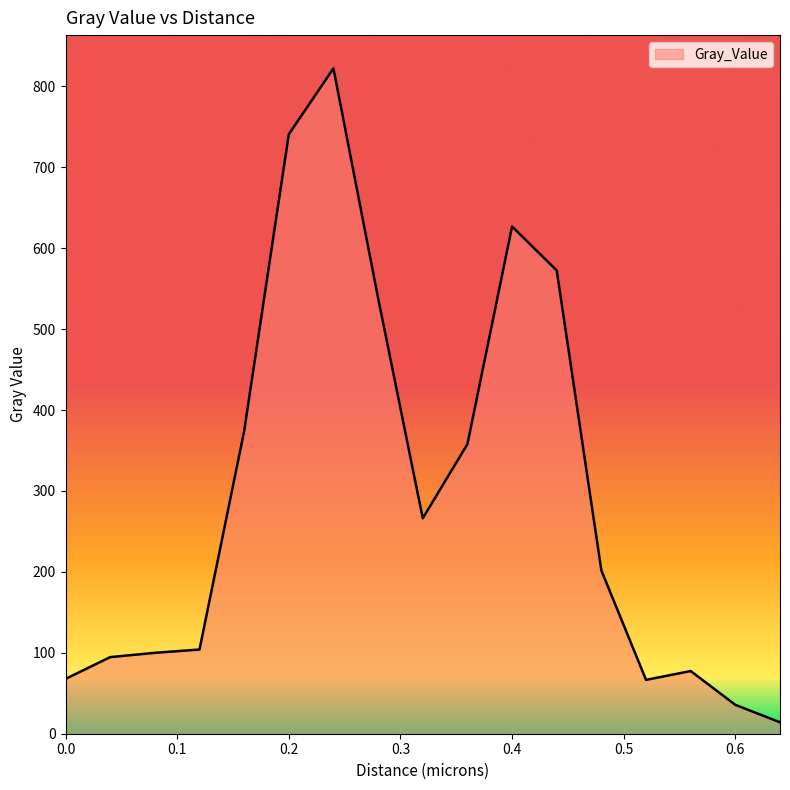

What is the difference between the maximum and minimum values?

808.0